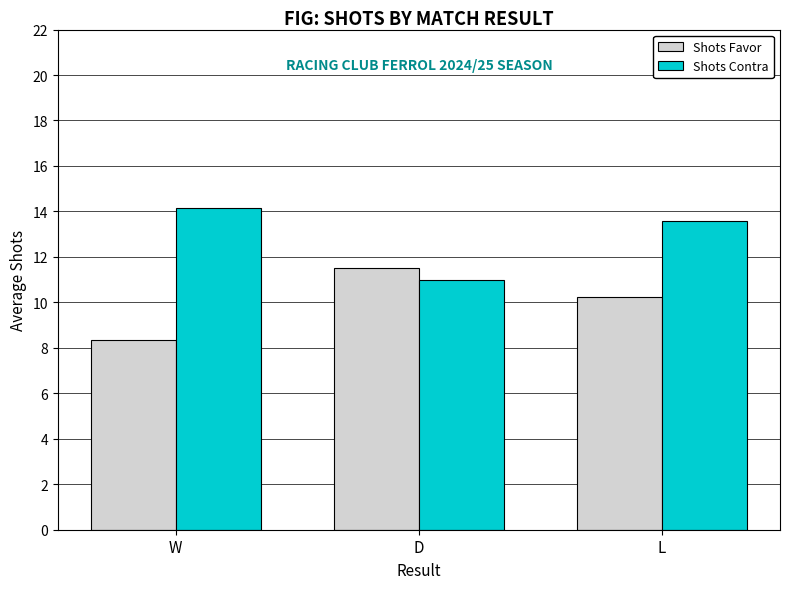

At which category does the chart reach its peak across all series?

W